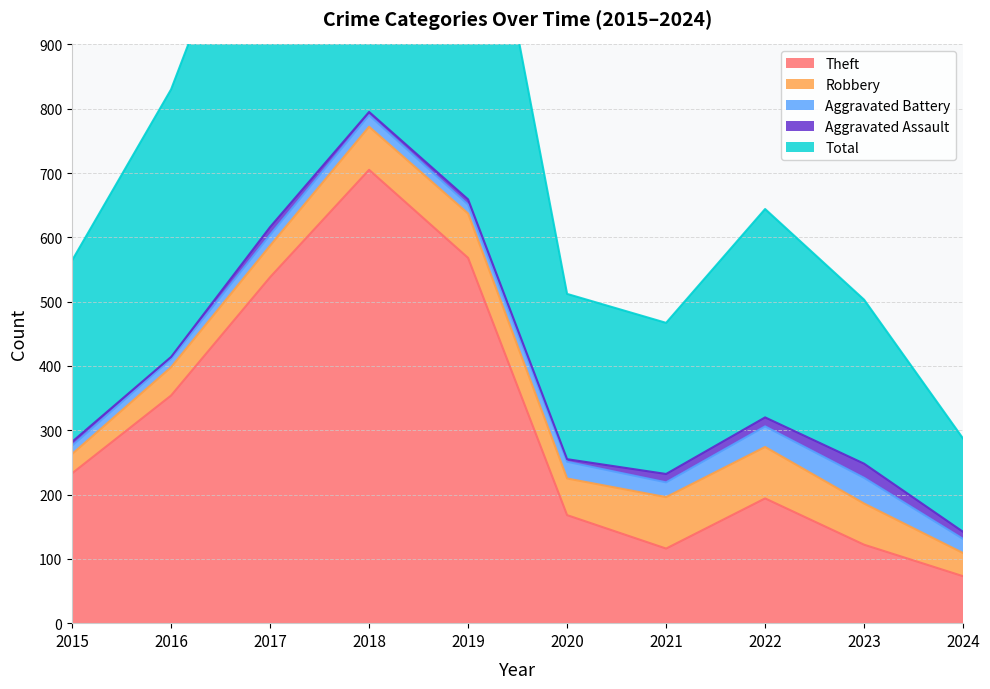

At which category does Aggravated Assault reach its first local valley?

2016